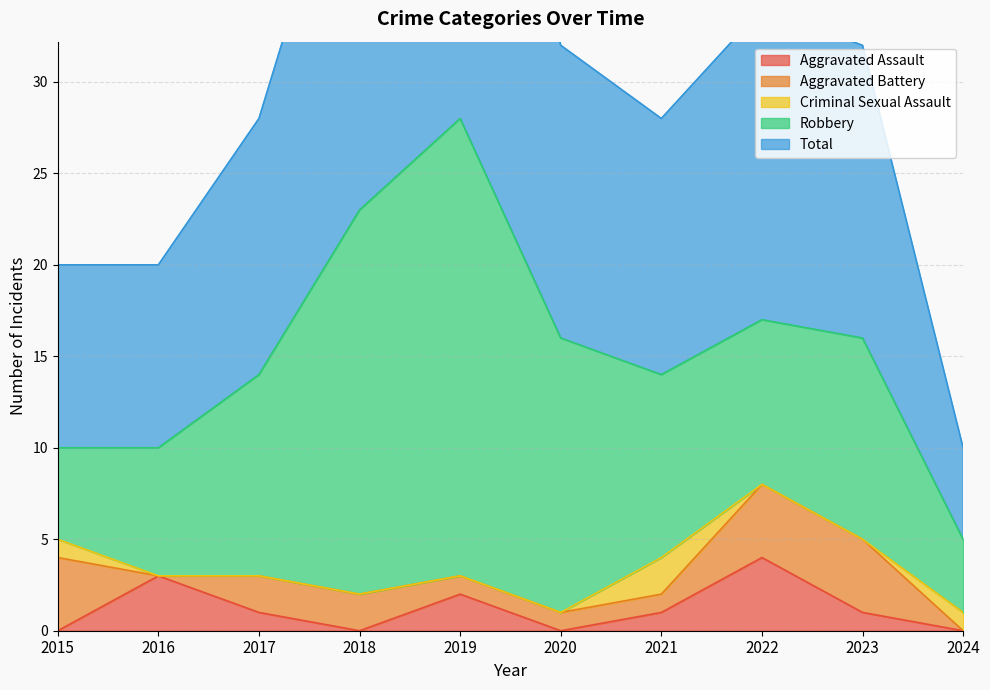

True or false: Robbery and Aggravated Battery cross at least once.

False